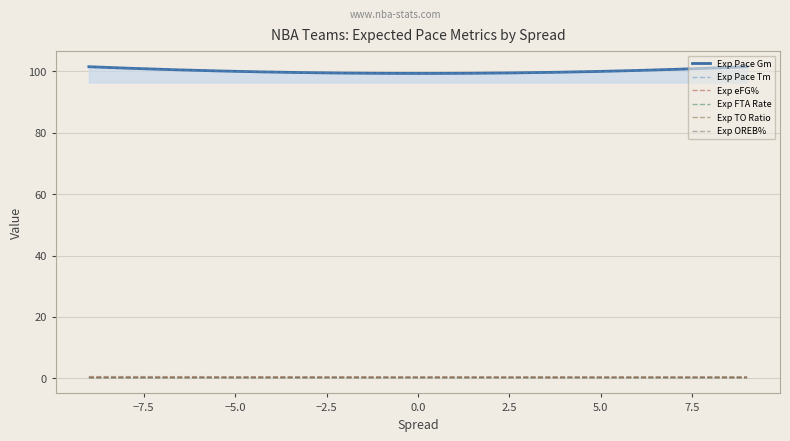

What is the maximum value for Exp OREB%?

0.2